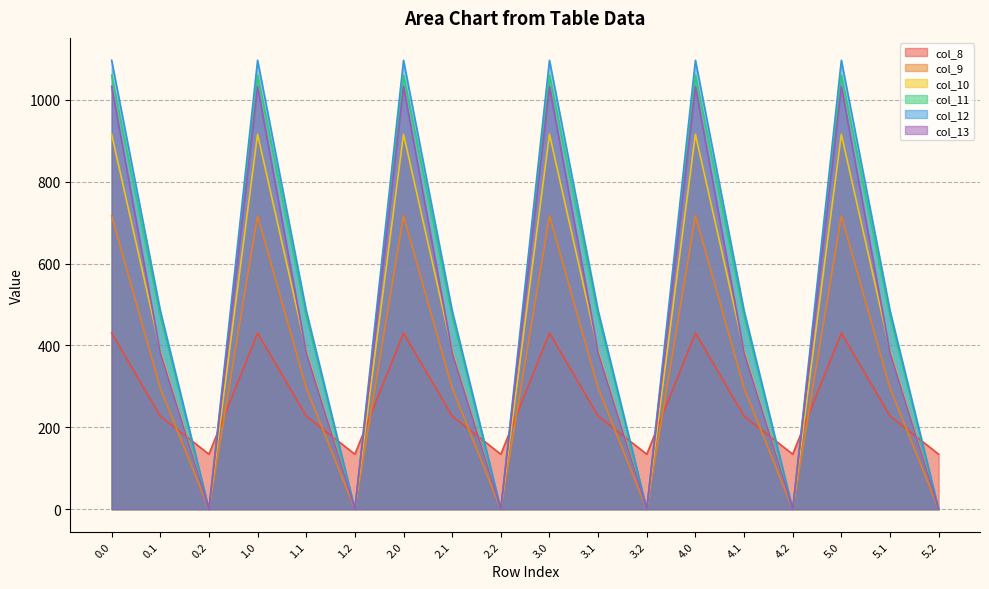

Which series has the largest range (max minus min)?

col_12